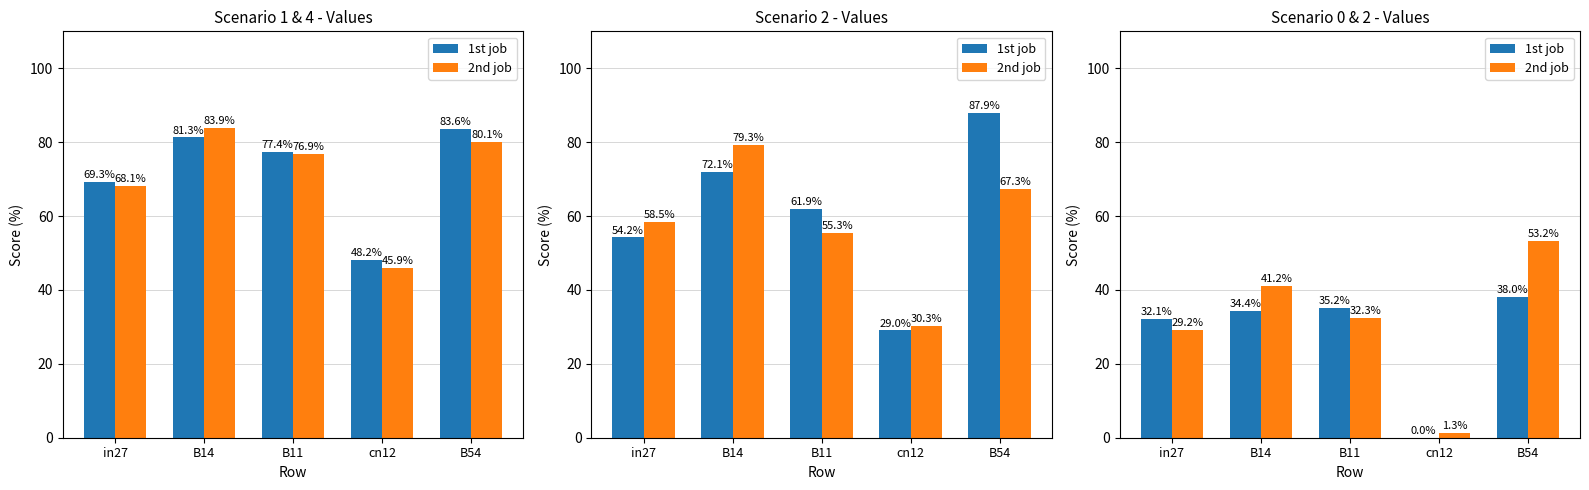

What is the difference between the second highest and second lowest values in the 2nd job series?

12.0